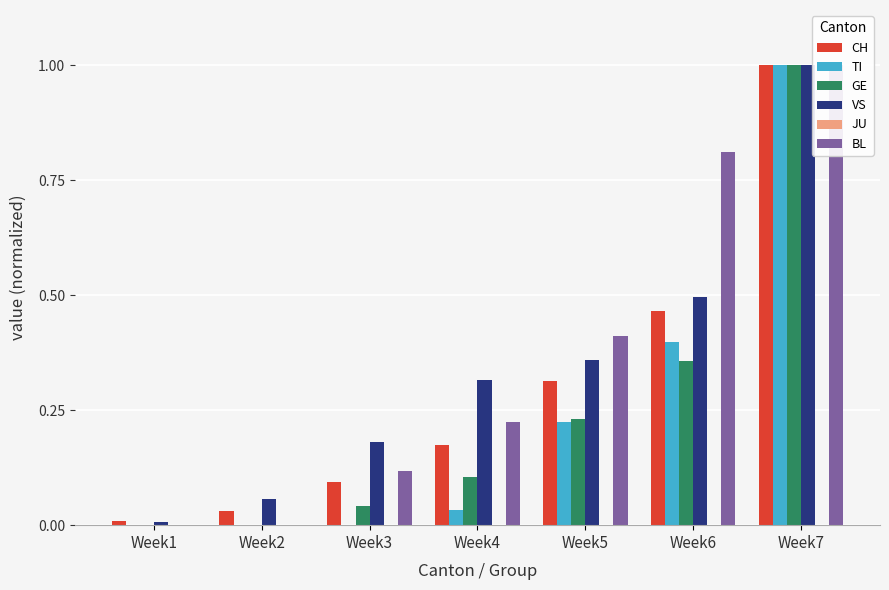

At which label is CH closest to 0?

Week1